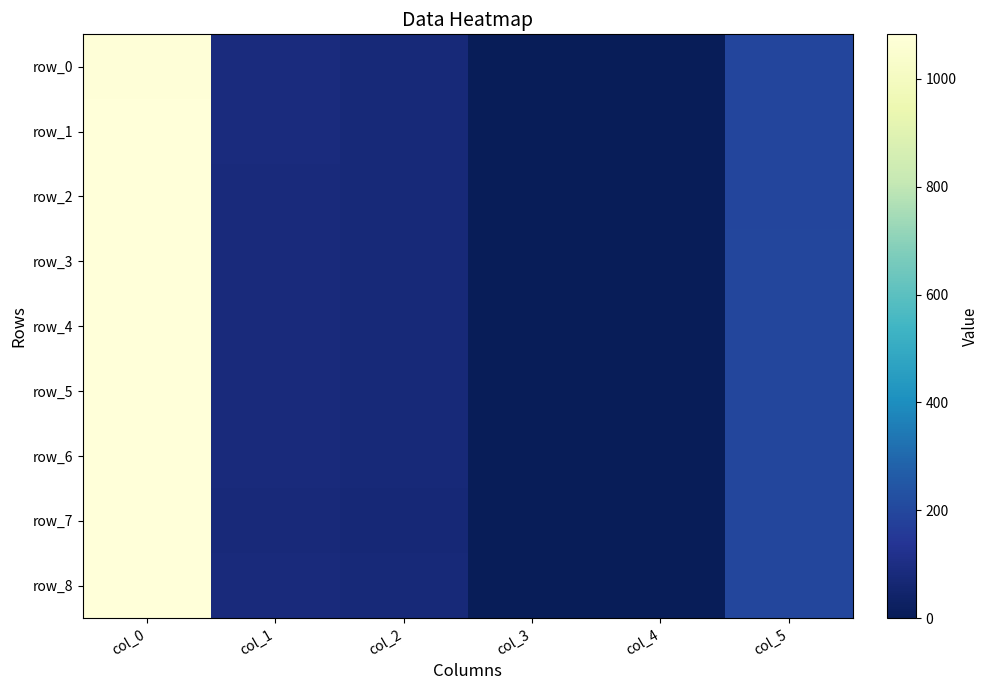

Read the row_0 value at col_2.

76.0